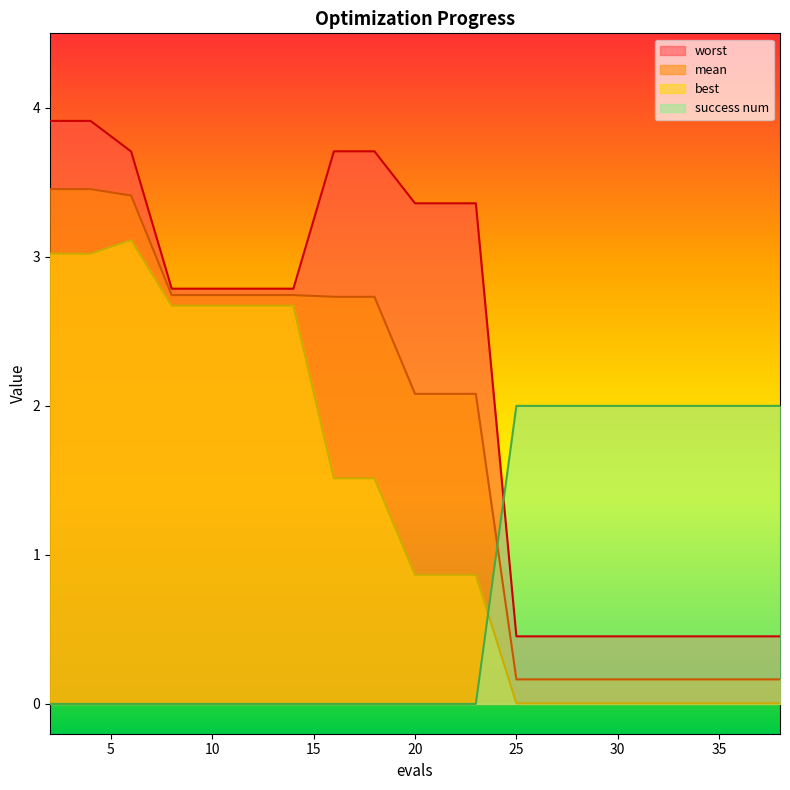

What is the greatest value displayed?

3.9